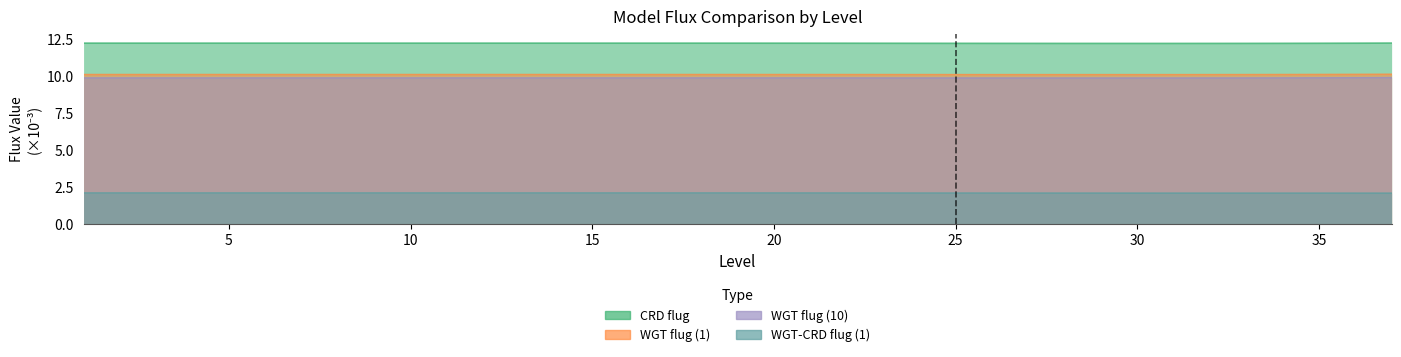

What is the spread (max minus min) of values at 13?

10.1